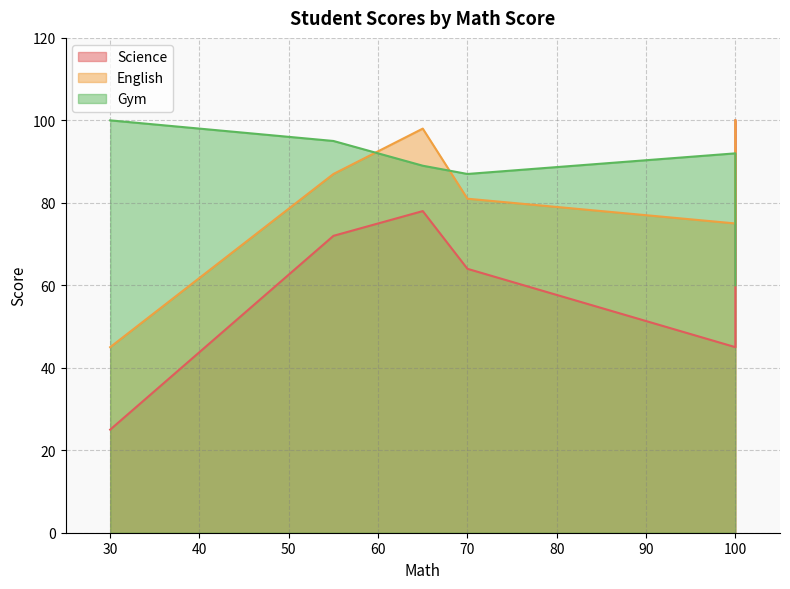

What is the difference between the maximum and minimum values in the Gym series?

40